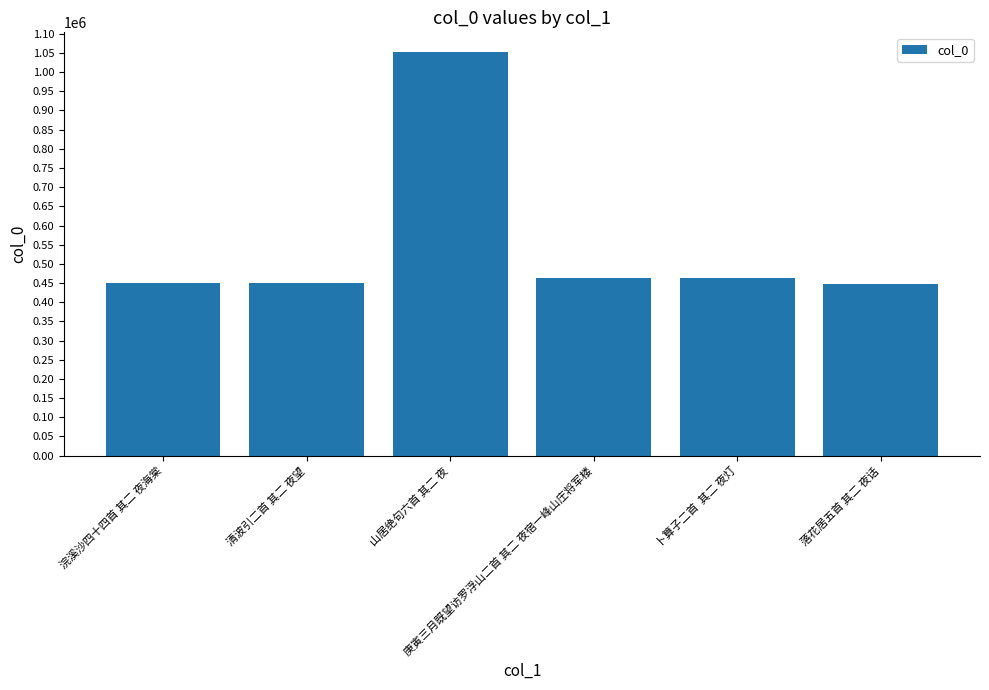

What is the smallest value displayed?

446409